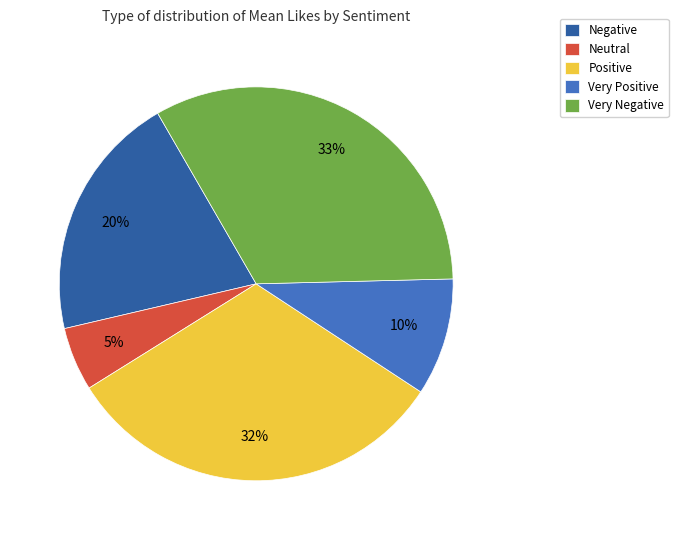

Which slice is the smallest?

Neutral